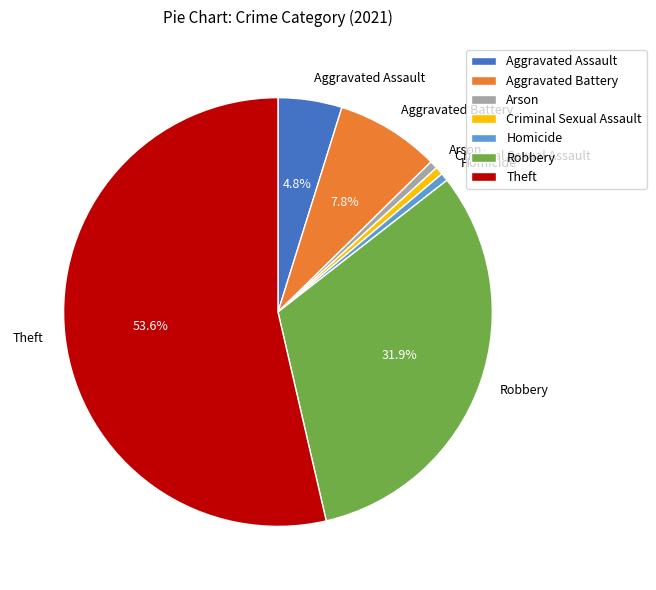

Does any single category account for the majority?

Yes